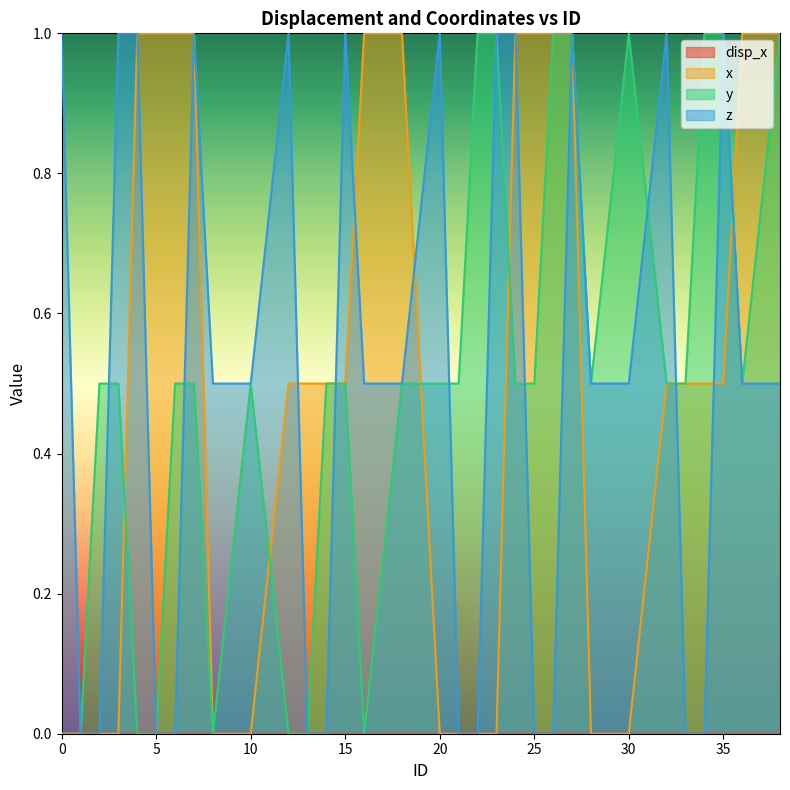

Reading left to right, list all the values displayed in this chart.

disp_x: 0.0	0.0	0.0	0.0	0.0	0.0	0.0	0.0	0.0	0.0	0.0	0.0	0.0	0.0	0.0	0.0	0.0	0.0	0.0	0.0	0.0	0.0	0.0	0.0	0.0	0.0	0.0	0.0	0.0	0.0	0.0	0.0
x: 0.0	0.0	0.0	0.0	1.0	1.0	1.0	1.0	0.0	0.0	0.5	0.5	0.5	0.5	1.0	1.0	0.0	0.0	0.0	0.0	1.0	1.0	1.0	1.0	0.0	0.0	0.5	0.5	0.5	0.5	1.0	1.0
y: 0.0	0.0	0.5	0.5	0.0	0.0	0.5	0.5	0.0	0.5	0.0	0.0	0.5	0.5	0.0	0.5	0.5	0.5	1.0	1.0	0.5	0.5	1.0	1.0	0.5	1.0	0.5	0.5	1.0	1.0	0.5	1.0
z: 1.0	0.0	0.0	1.0	1.0	0.0	0.0	1.0	0.5	0.5	1.0	0.0	0.0	1.0	0.5	0.5	1.0	0.0	0.0	1.0	1.0	0.0	0.0	1.0	0.5	0.5	1.0	0.0	0.0	1.0	0.5	0.5